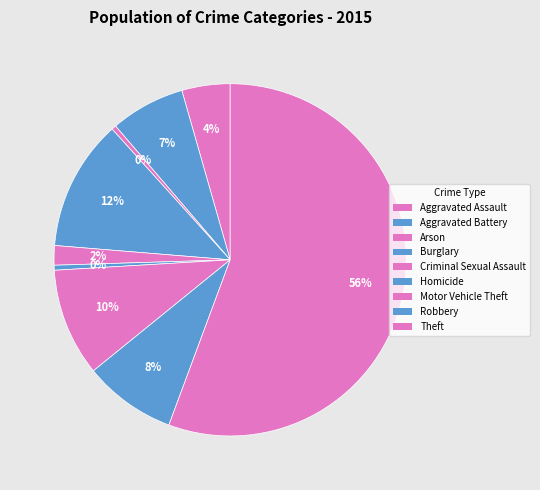

True or false: Burglary accounts for 12% of the total.

True